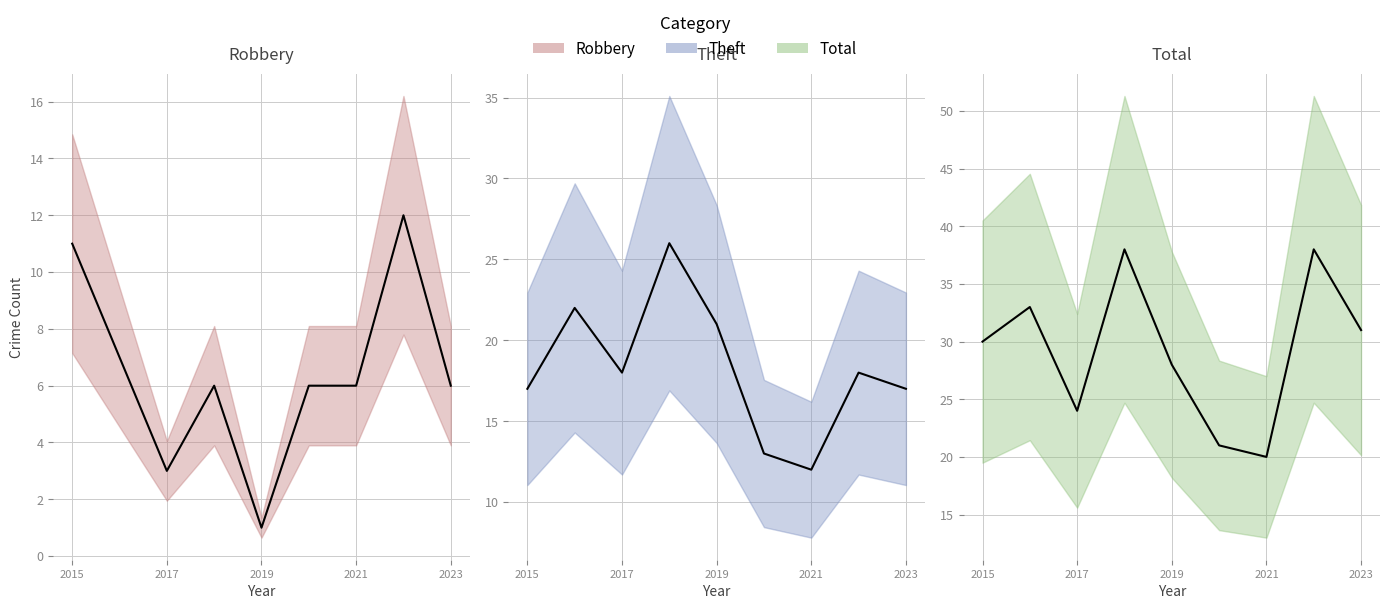

True or false: Theft (line) has more than 1 interior local peaks.

True